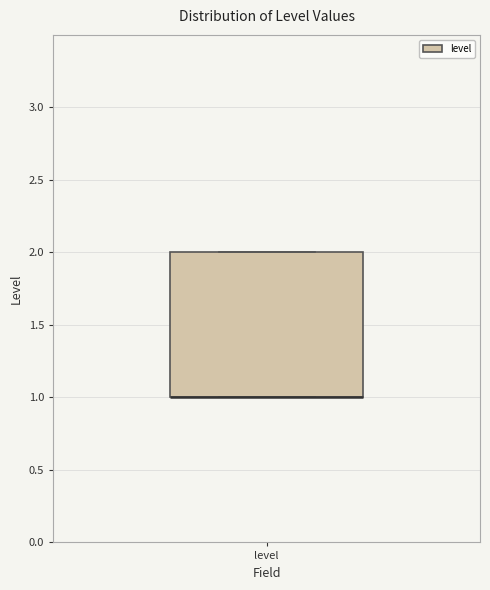

Transcribe this box plot: give where the median line is, the range the box spans, and where the two whiskers end, as read against the y-axis. The values are not printed on the chart, so give them approximately, as read against the axis.

median 1 (drawn on the box's lower edge), box 1 to 2, whiskers 1 to 2